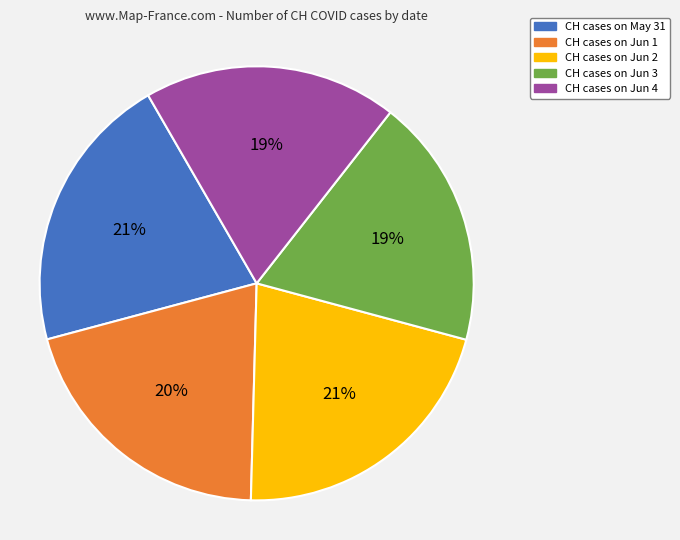

Does any single category account for the majority?

No